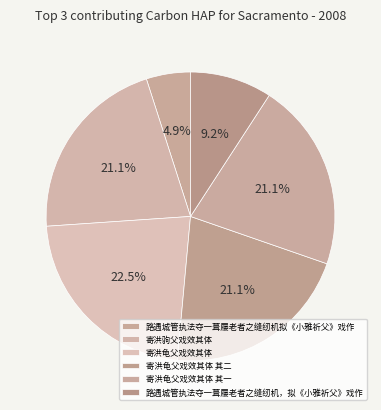

Rank the categories by value from highest to lowest.

寄洪龟父戏效其体, 寄洪龟父戏效其体 其二, 寄洪龟父戏效其体 其一, 寄洪驹父戏效其体, 路遇城管执法夺一葺屦老者之缝纫机，拟《小雅祈父》戏作, 路遇城管执法夺一葺屦老者之缝纫机拟《小雅祈父》戏作